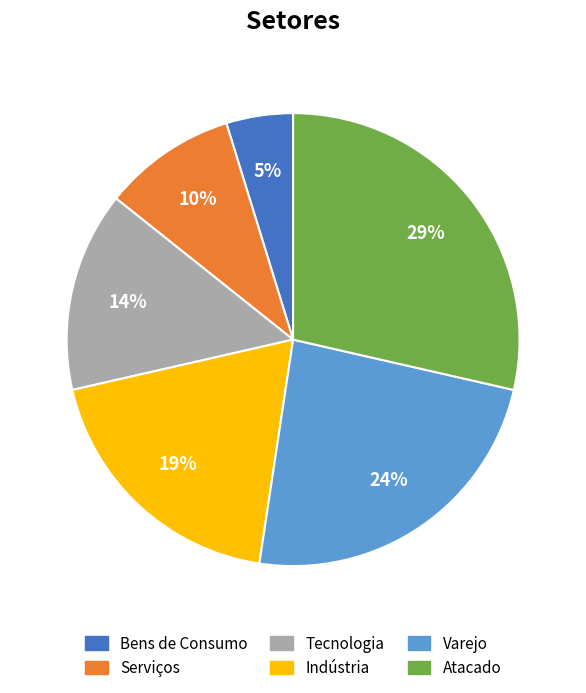

To the nearest percent, what is the combined percentage of Bens de Consumo and Indústria?

24%